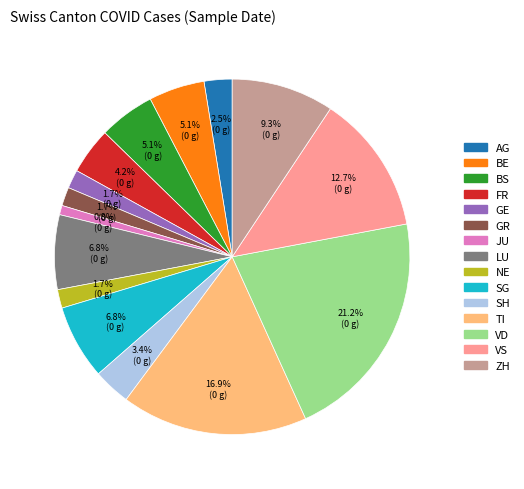

Does any single category account for the majority?

No